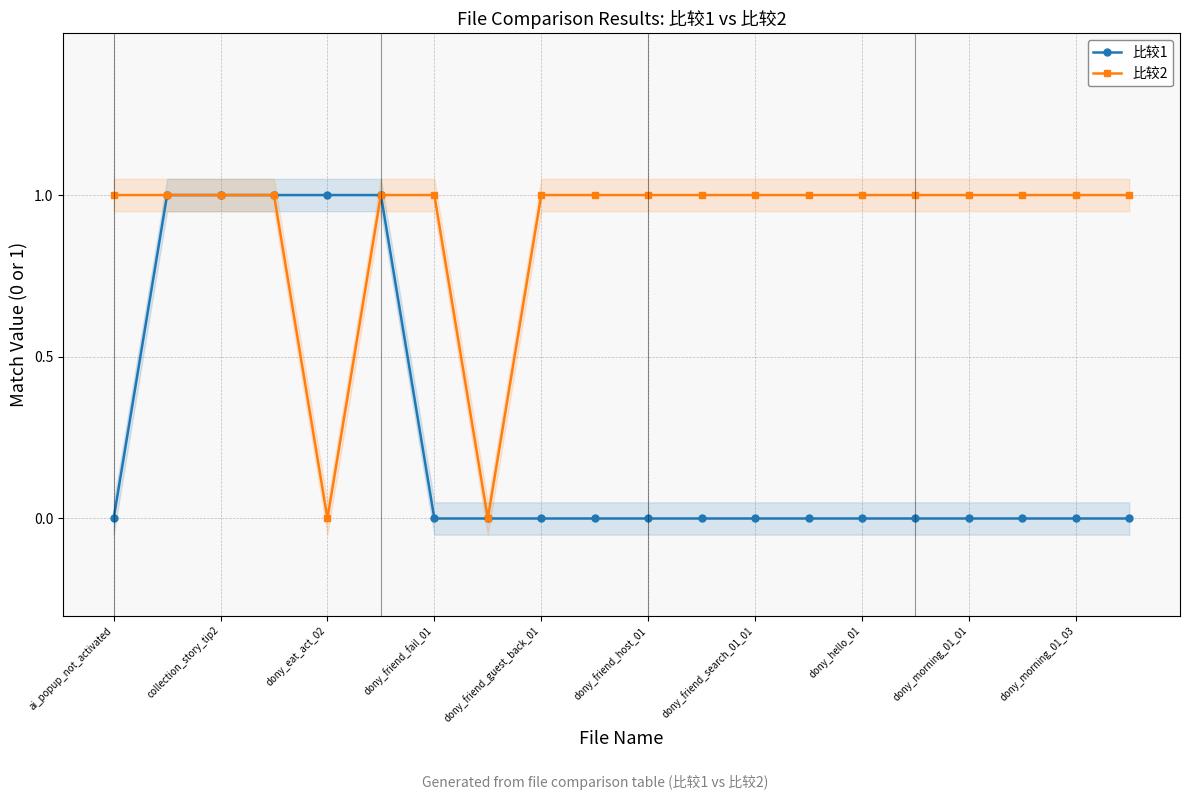

List the series in order of their peak value, highest first.

比较1, 比较2